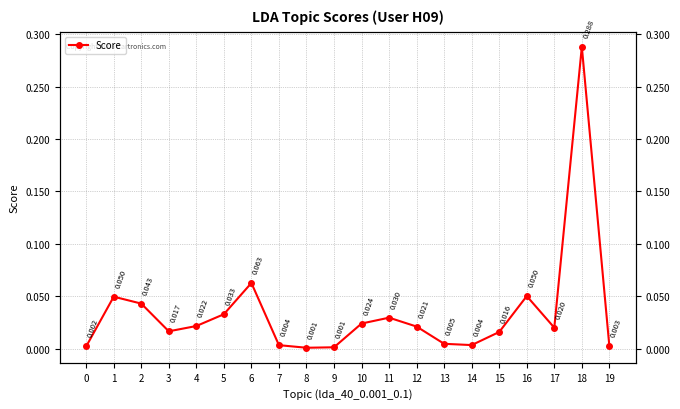

Reading left to right, extract all data points from this chart.

0=0.0	1=0.0	2=0.0	3=0.0	4=0.0	5=0.0	6=0.1	7=0.0	8=0.0	9=0.0	10=0.0	11=0.0	12=0.0	13=0.0	14=0.0	15=0.0	16=0.1	17=0.0	18=0.3	19=0.0